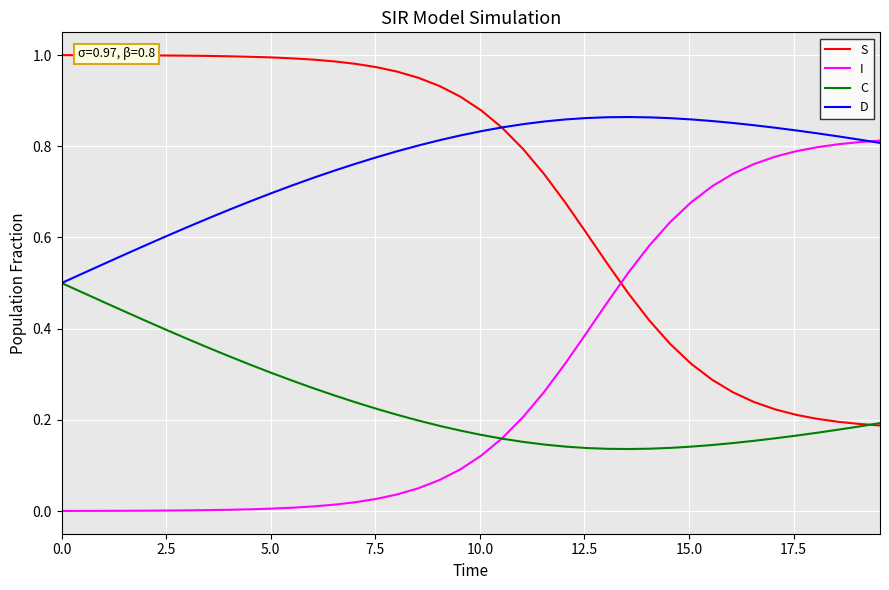

Which series has the largest total across all categories?

D